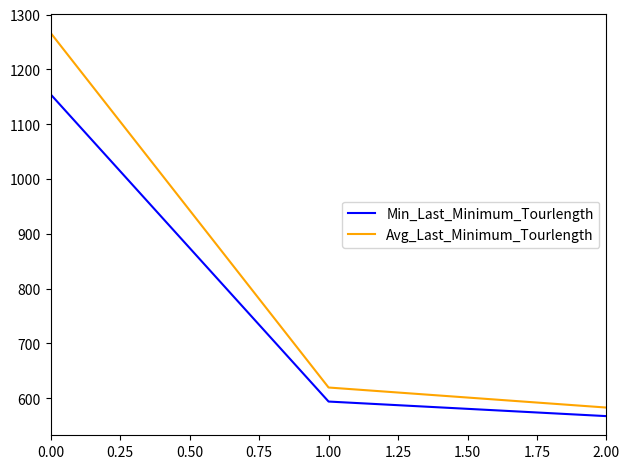

Reading right to left, extract all data points from this chart.

Min_Last_Minimum_Tourlength: 567.3	593.9	1154.3
Avg_Last_Minimum_Tourlength: 582.9	619.5	1266.4